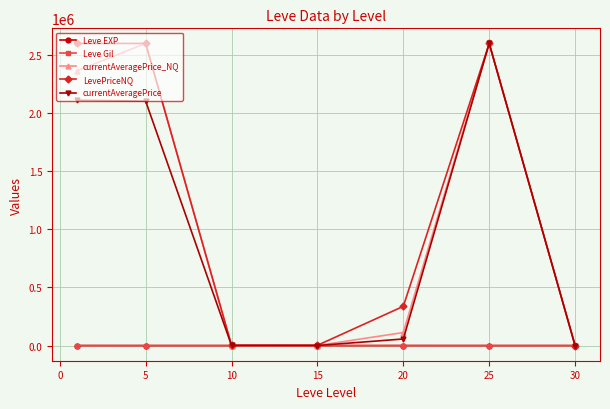

True or false: LevePriceNQ has more than 0 points higher than both neighbors.

True